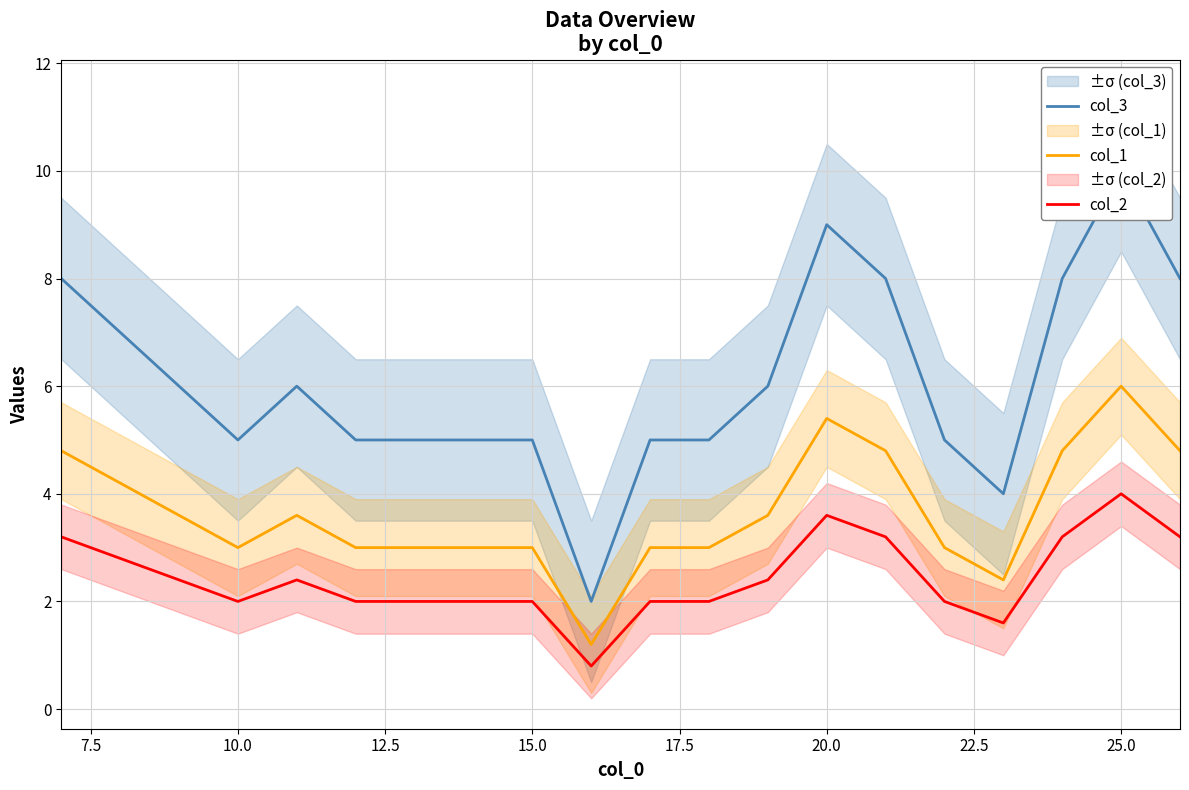

The col_2 series shows 3.6 at 20.0. True or false?

True